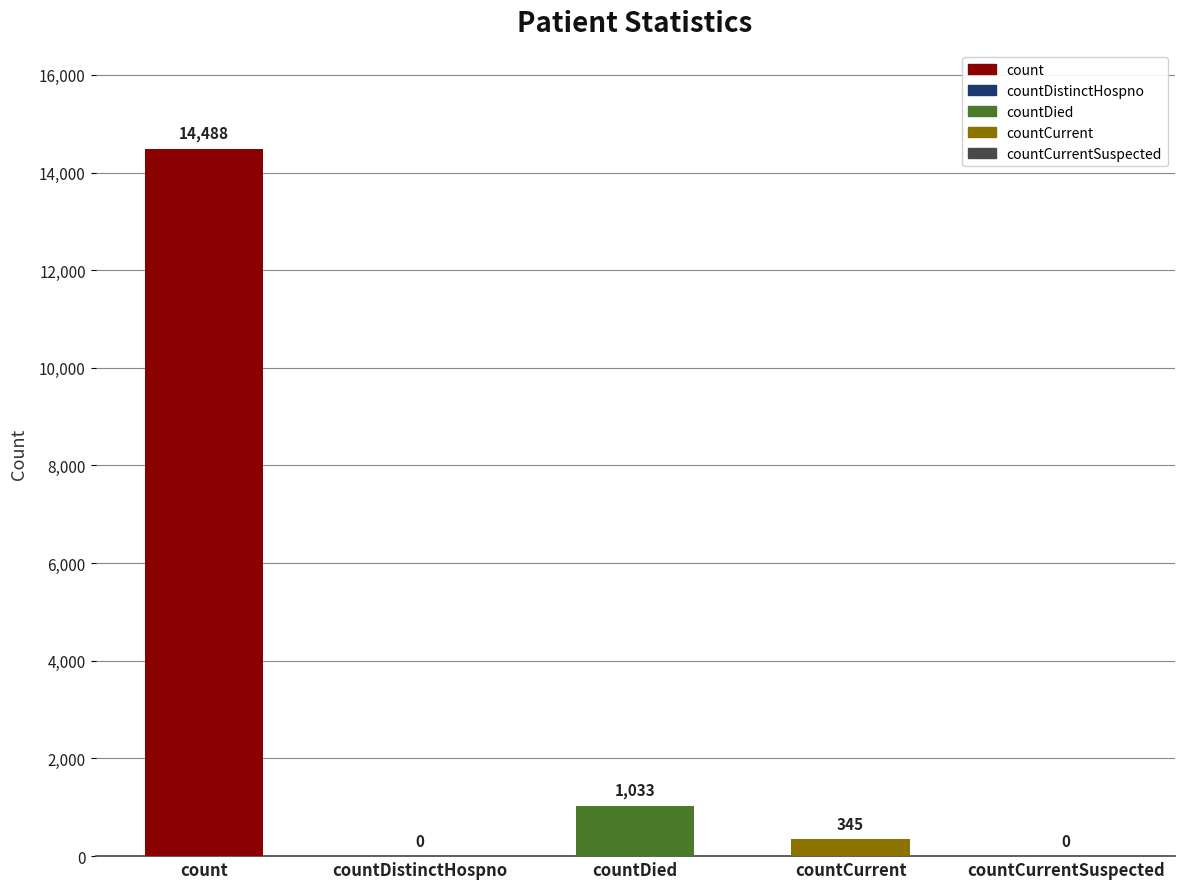

Reading left to right, transcribe all the data shown in this chart.

count=14488	countDistinctHospno=0	countDied=1033	countCurrent=345	countCurrentSuspected=0